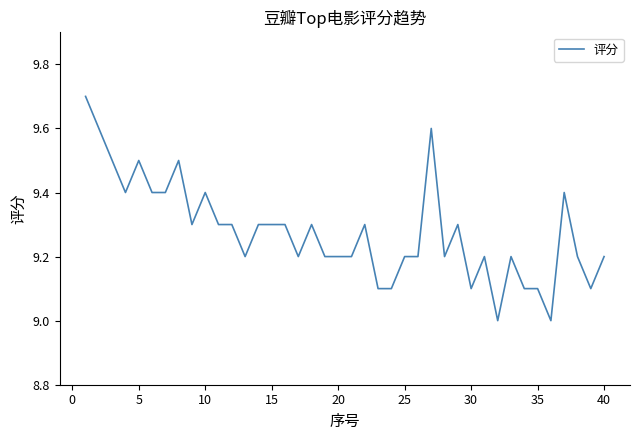

What is the difference between the maximum and minimum values?

0.7